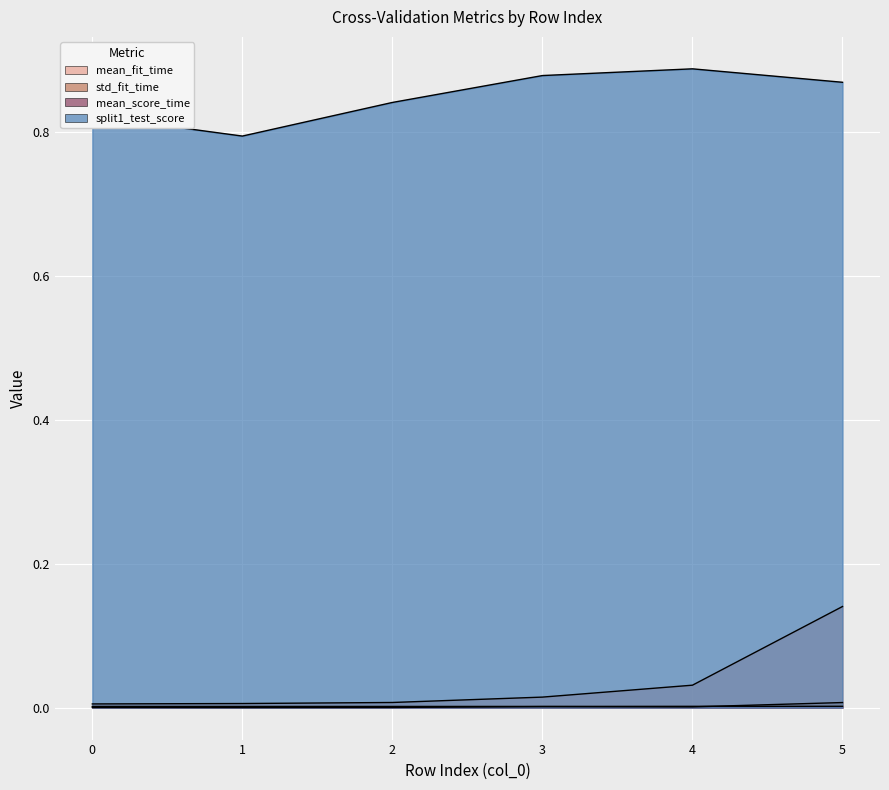

Reading left to right, transcribe all the data shown in this chart.

mean_fit_time: 0=0.0	1=0.0	2=0.0	3=0.0	4=0.0	5=0.1
std_fit_time: 0=0.0	1=0.0	2=0.0	3=0.0	4=0.0	5=0.0
mean_score_time: 0=0.0	1=0.0	2=0.0	3=0.0	4=0.0	5=0.0
split1_test_score: 0=0.8	1=0.8	2=0.8	3=0.9	4=0.9	5=0.9